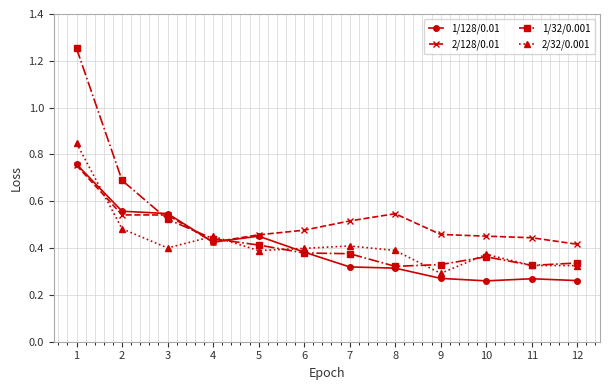

Is the value of 1/32/0.001 at 7 greater than the value of 2/128/0.01 at 7?

No